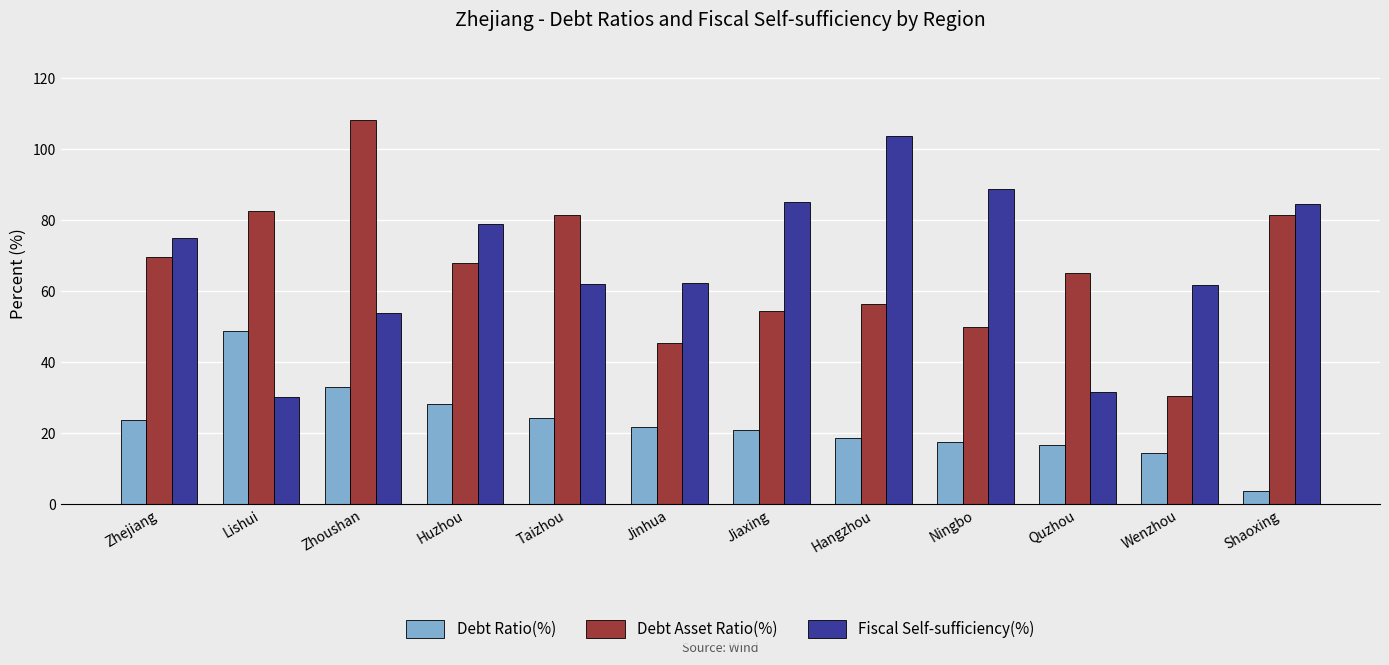

At which label does Debt Asset Ratio(%) first exceed 67?

Zhejiang